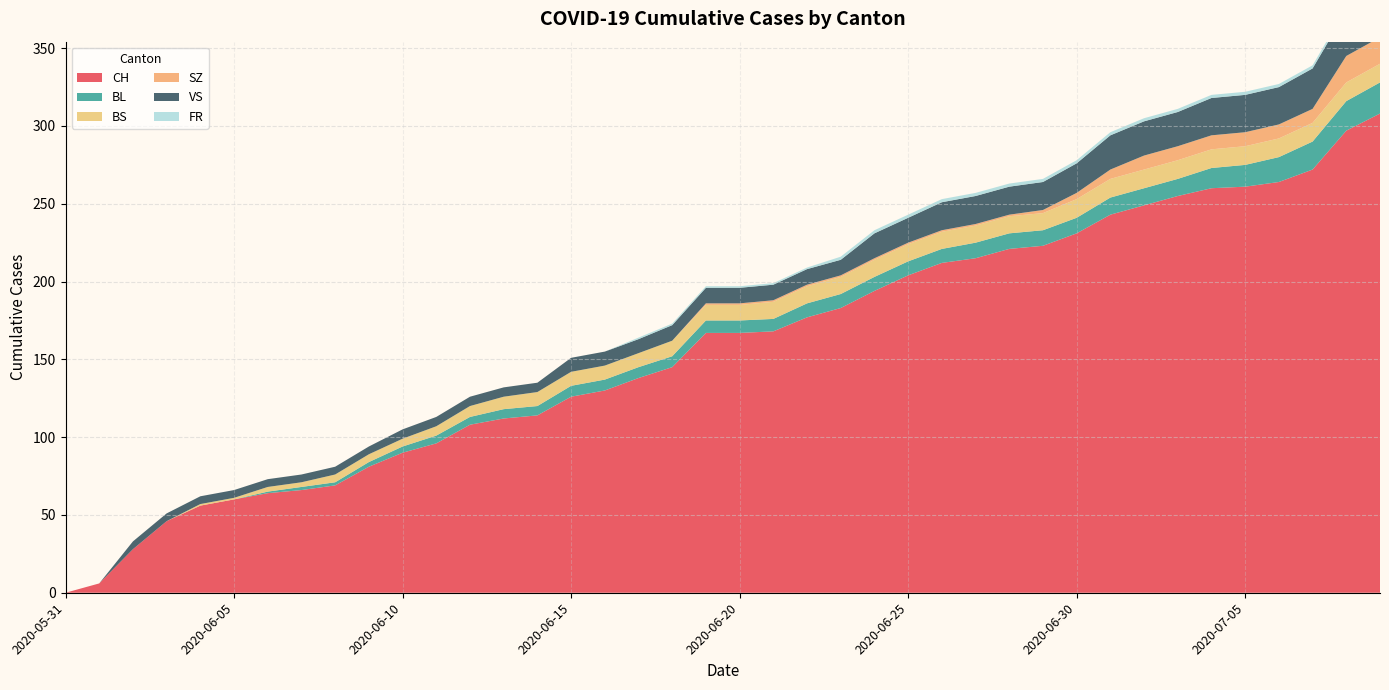

Reading left to right, transcribe all the data shown in this chart.

CH: 0	6	28	46	56	60	64	66	69	81	90	96	108	112	114	126	130	138	145	167	167	168	177	183	194	204	212	215	221	223	231	243	249	255	260	261	264	272	297	308
BL: 0	0	0	0	0	0	1	2	2	3	4	5	5	6	6	7	7	7	7	8	8	8	9	9	9	9	9	10	10	10	10	11	11	11	13	14	16	18	19	20
BS: 0	0	0	0	1	1	3	3	5	5	5	6	7	8	9	9	9	9	10	10	10	11	11	11	11	11	11	11	11	11	12	12	12	12	12	12	12	12	12	12
SZ: 0	0	0	0	0	0	0	0	0	0	0	0	0	0	0	0	0	0	0	1	1	1	1	1	1	1	1	1	1	2	4	6	9	9	9	9	9	9	17	17
VS: 0	0	5	5	5	5	5	5	5	5	6	6	6	6	6	9	9	9	10	10	10	10	10	10	16	16	18	18	18	18	19	22	22	22	24	24	24	26	29	31
FR: 0	0	0	0	0	0	0	0	0	0	0	0	0	0	0	0	0	1	1	1	1	1	1	2	2	2	2	2	2	2	2	2	2	2	2	2	2	2	2	2